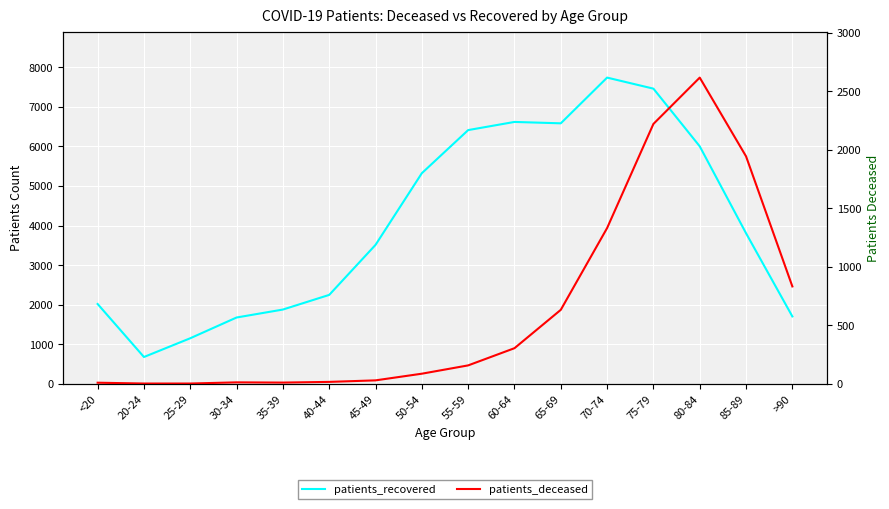

List the labels in order of patients_recovered value, smallest first.

20-24, 25-29, 30-34, >90, 35-39, <20, 40-44, 45-49, 85-89, 50-54, 80-84, 55-59, 65-69, 60-64, 75-79, 70-74